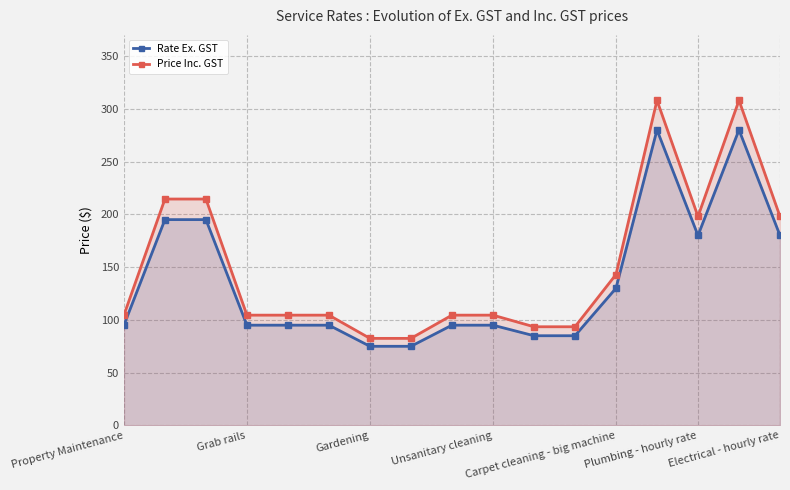

Is it true that Rate Ex. GST equals 280.0 at 13?

True